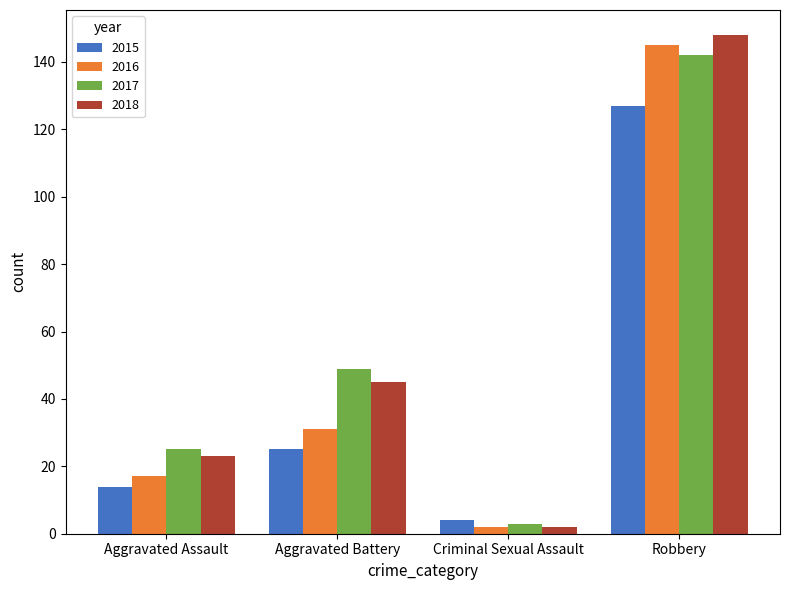

How many bars are there in each group?

4